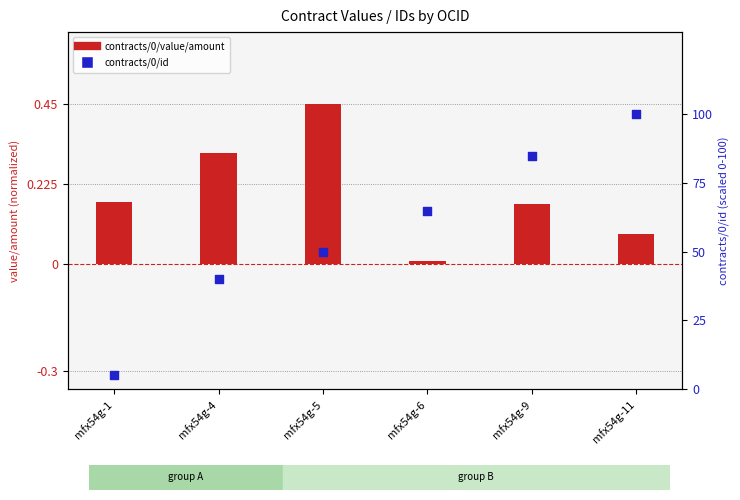

What is the total value across all series at mfx54g-6?

65.0